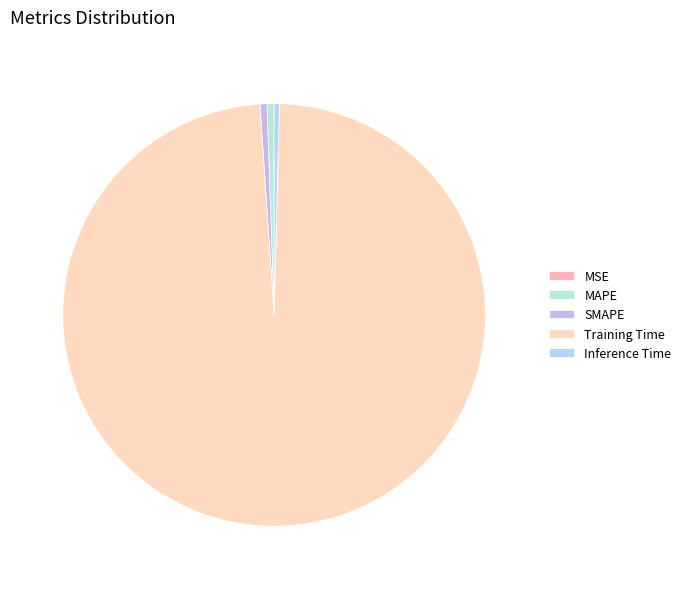

What is the total percentage of SMAPE and MSE?

0.5%